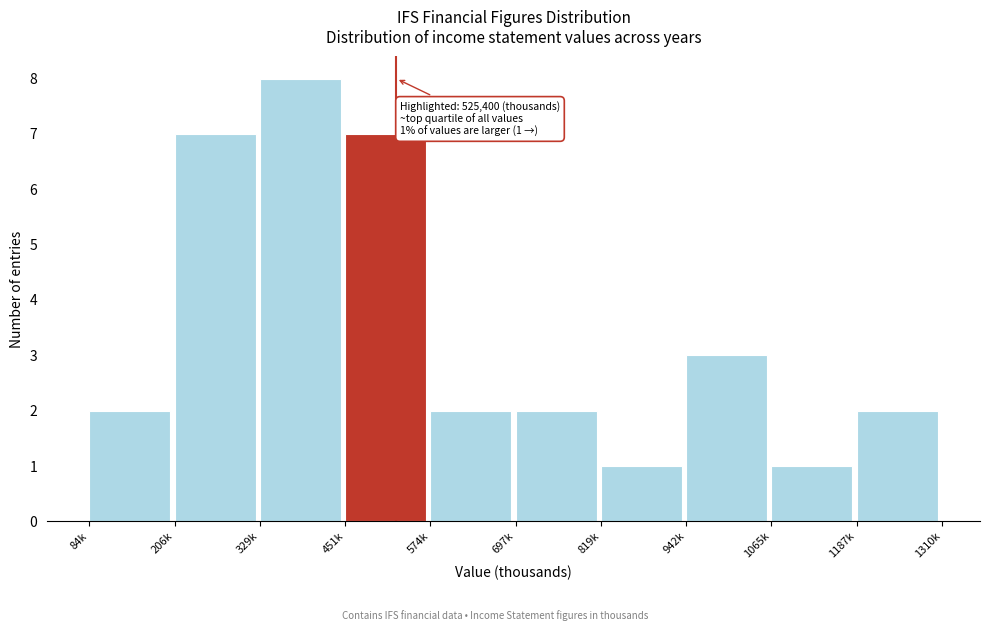

Reading left to right, list all the values displayed in this chart.

84k=2	206k=7	329k=8	451k=7	574k=2	697k=2	819k=1	942k=3	1065k=1	1187k=2